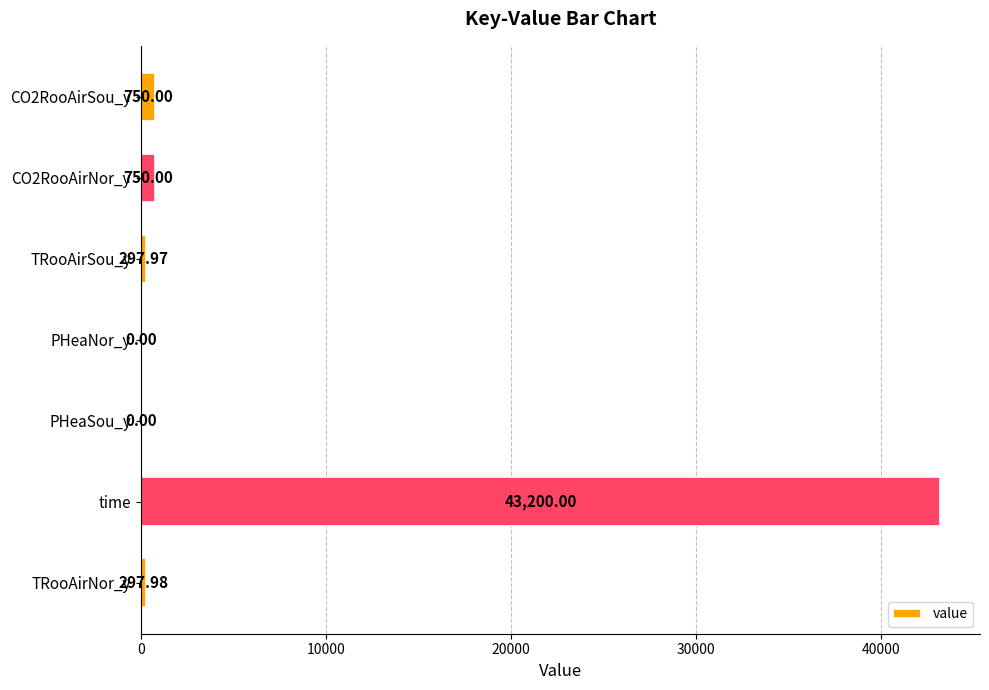

What is the sum of all values?

45295.9